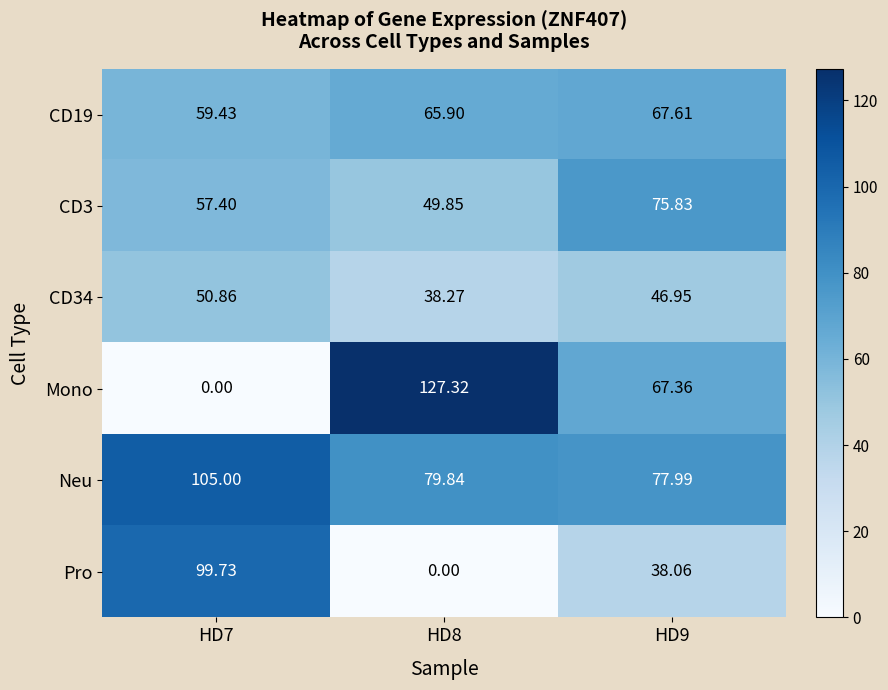

Rank the series by their maximum value, from lowest to highest.

CD34, CD19, CD3, Pro, Neu, Mono